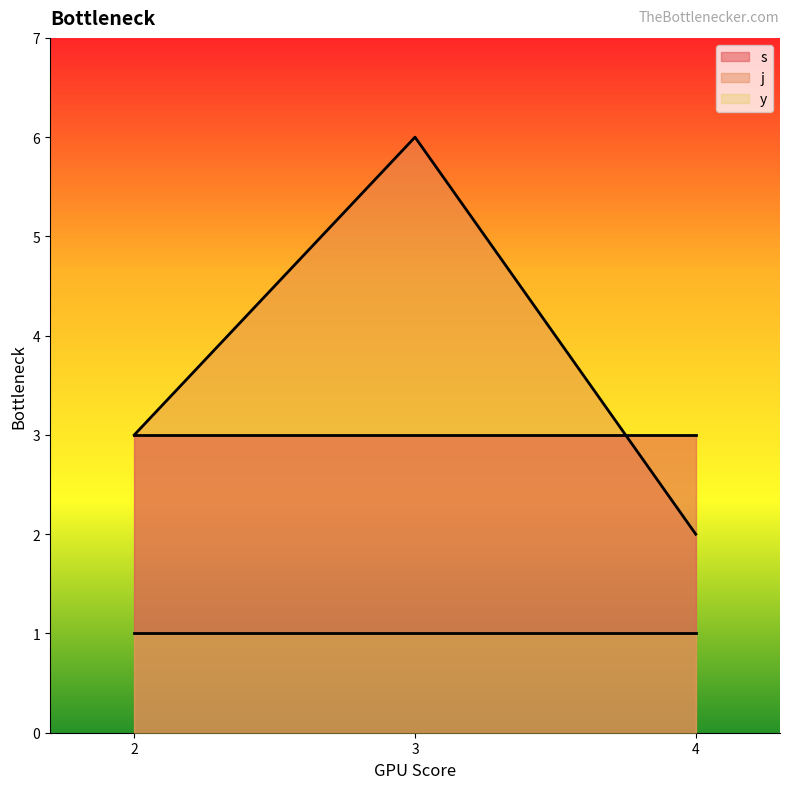

At which label does s first exceed 3?

3